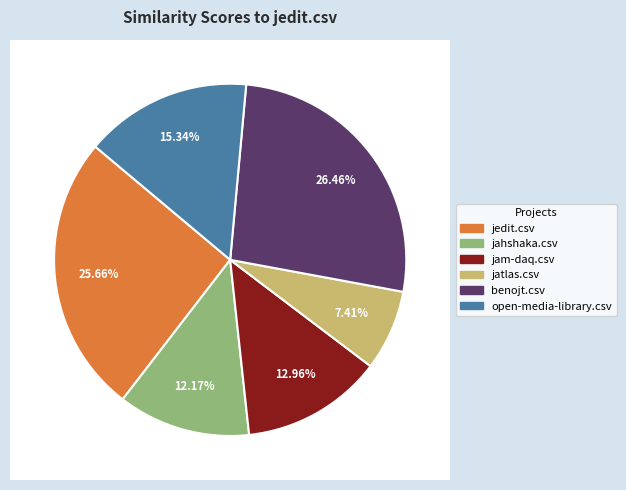

Combined, what portion of the pie is jatlas.csv and open-media-library.csv?

22.8%